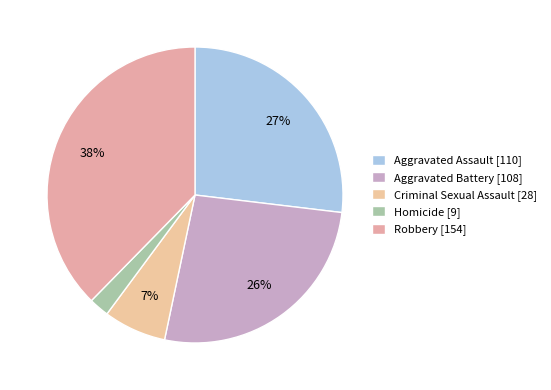

True or false: Aggravated Assault accounts for 27% of the total.

True